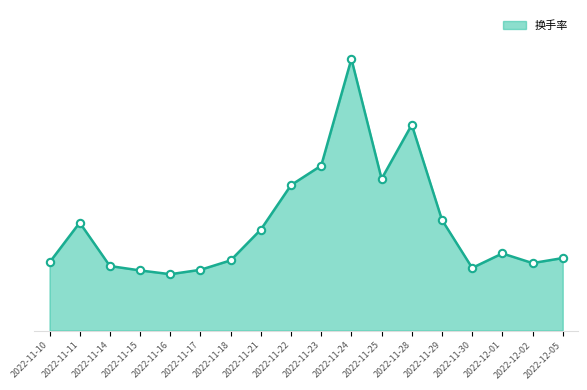

What is the change in value from 2022-11-28 to 2022-12-02?

-6.6